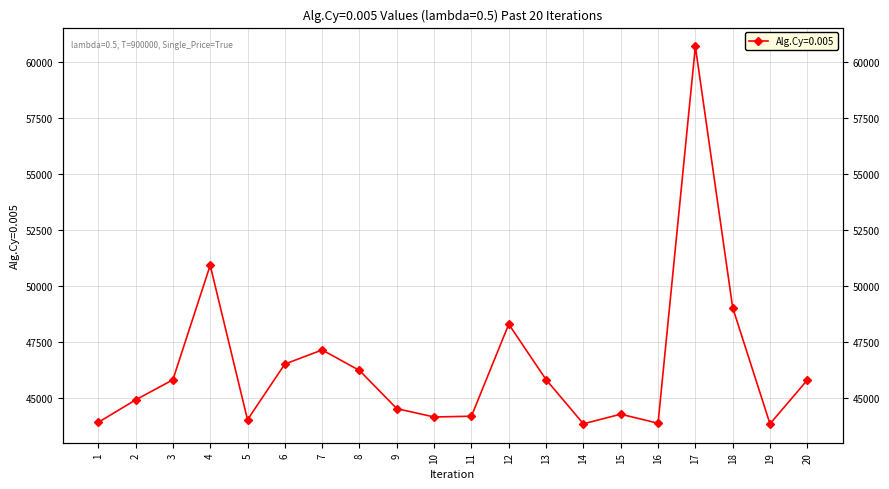

List the labels in order of value, smallest first.

19, 14, 16, 1, 5, 10, 11, 15, 9, 2, 20, 3, 13, 8, 6, 7, 12, 18, 4, 17